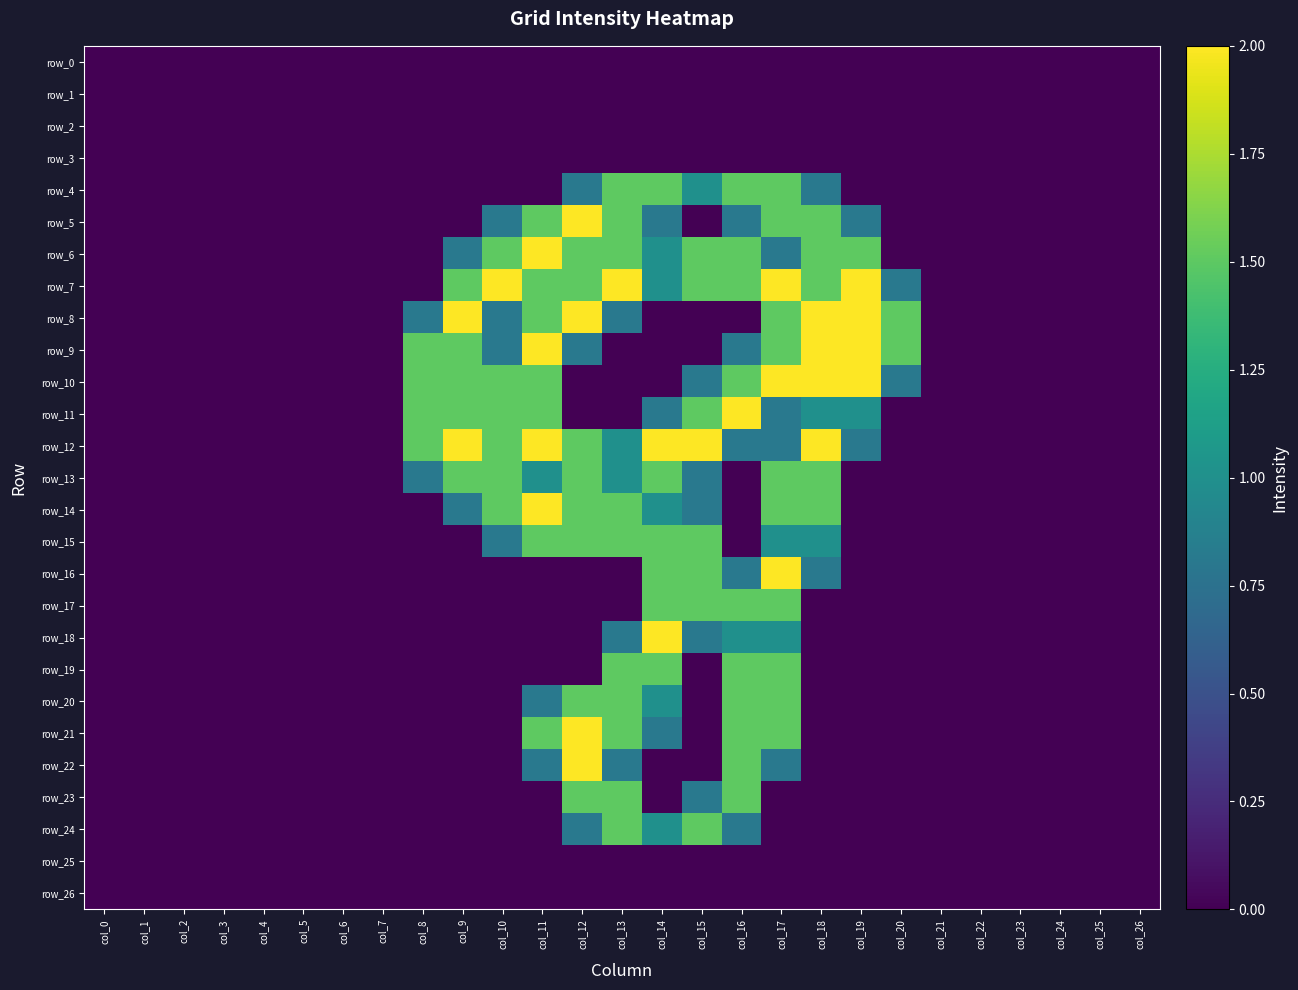

Which series has the largest total across all categories?

row_7